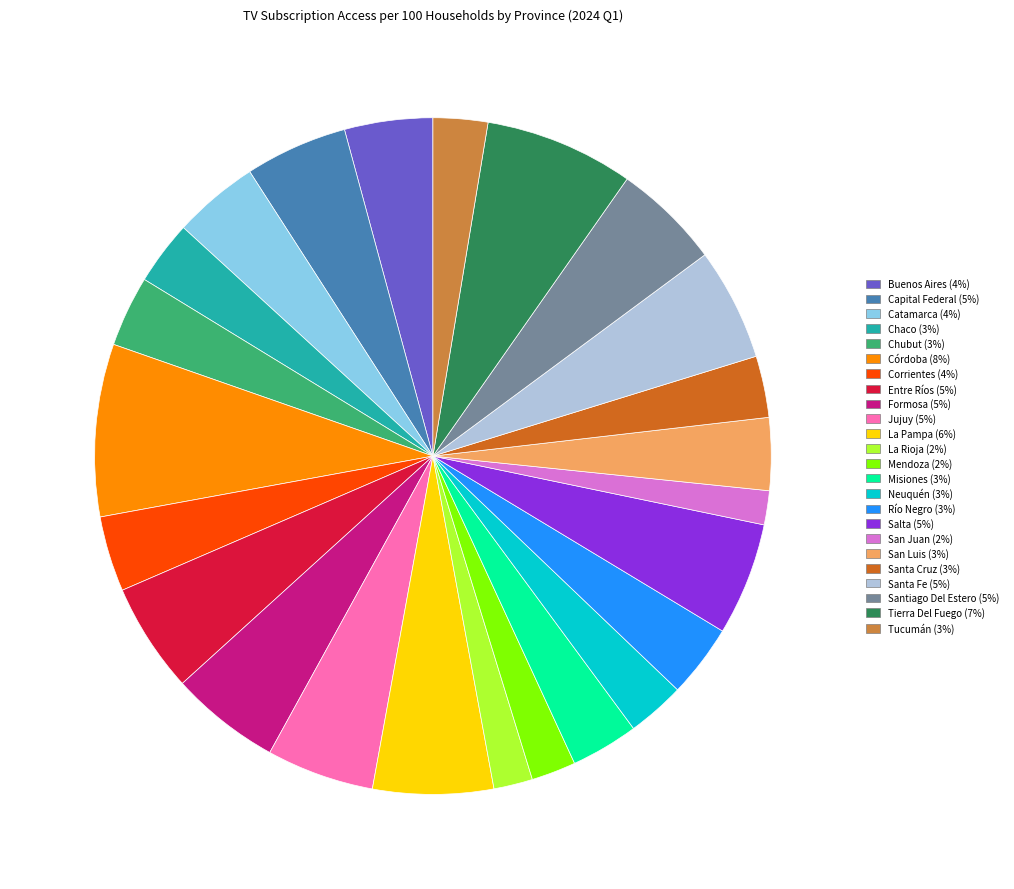

Is it true that Tucumán (3%) is 3% of the pie?

True